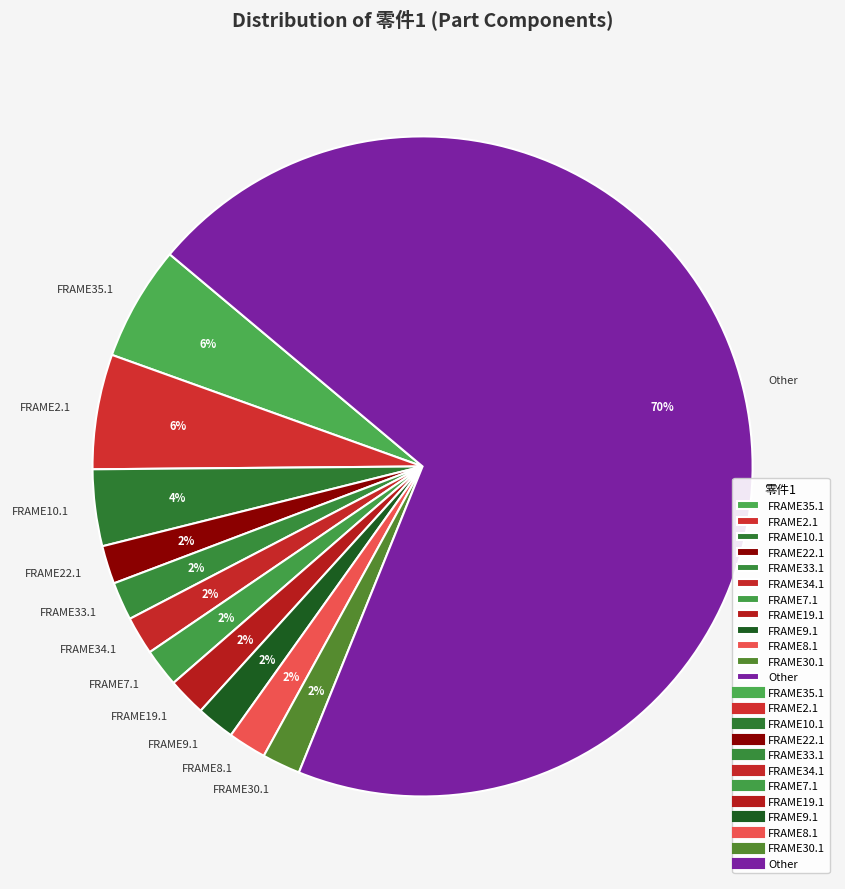

What percentage is the FRAME33.1 slice, to the nearest percent?

2%